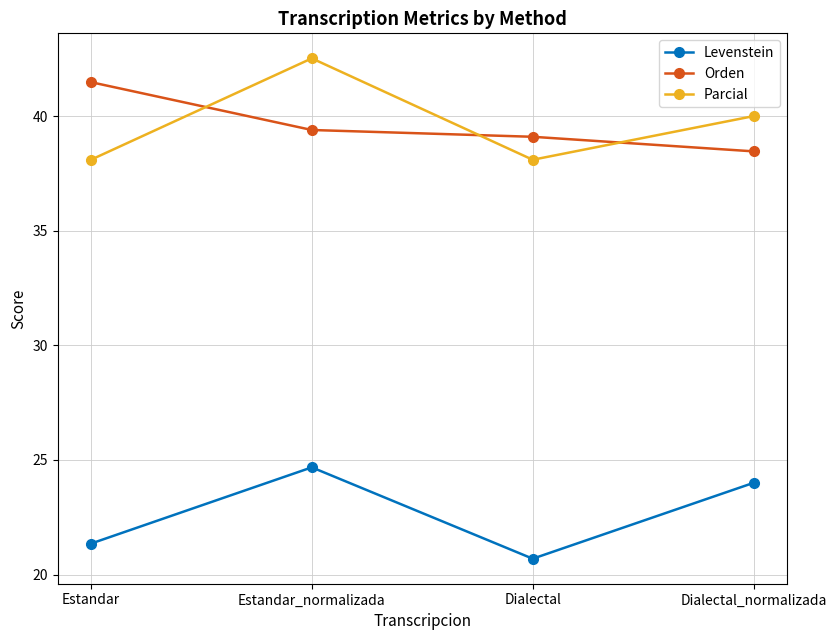

At Estandar, list the series in order from smallest to largest.

Levenstein, Parcial, Orden